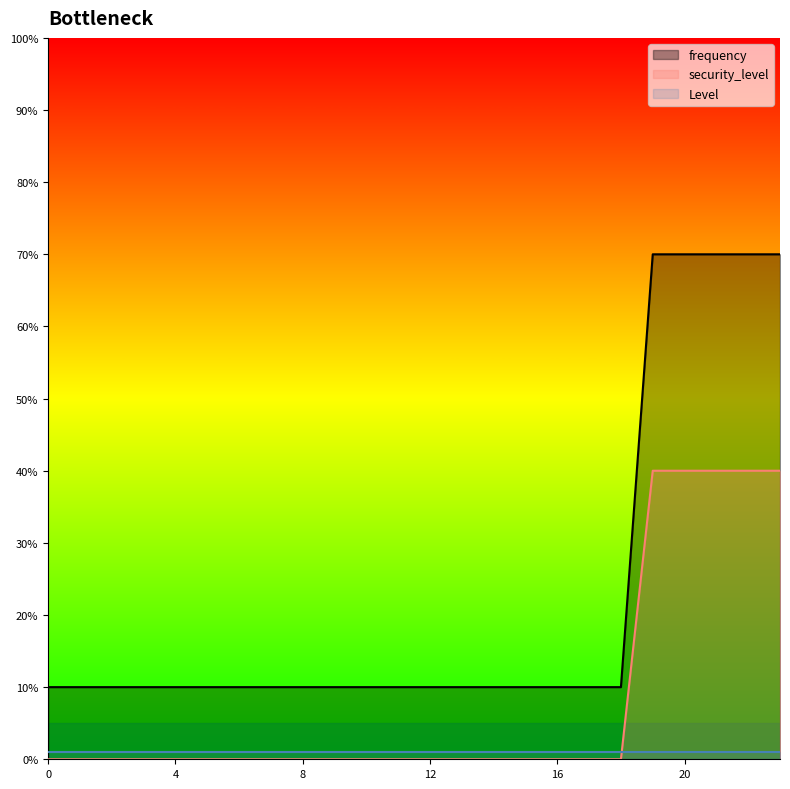

What is the difference between the second highest and minimum values in the frequency series?

60.0